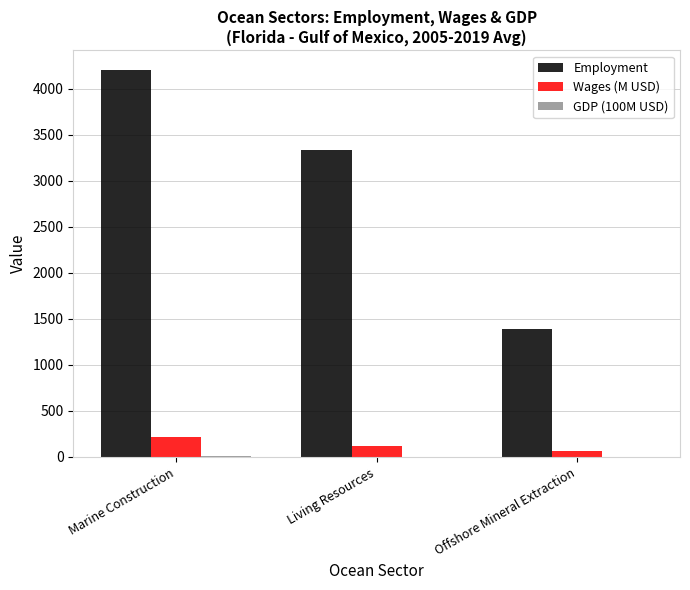

How many categories are shown in the chart?

3